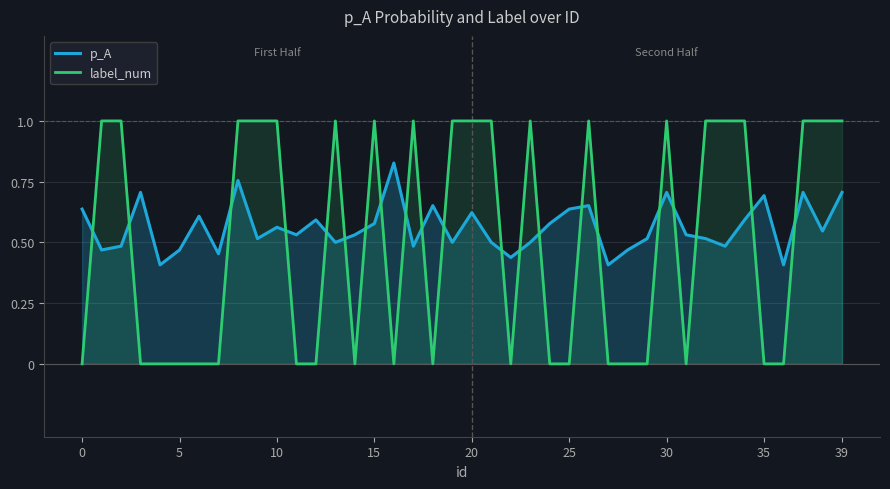

What are all the series names shown in the legend?

p_A, label_num